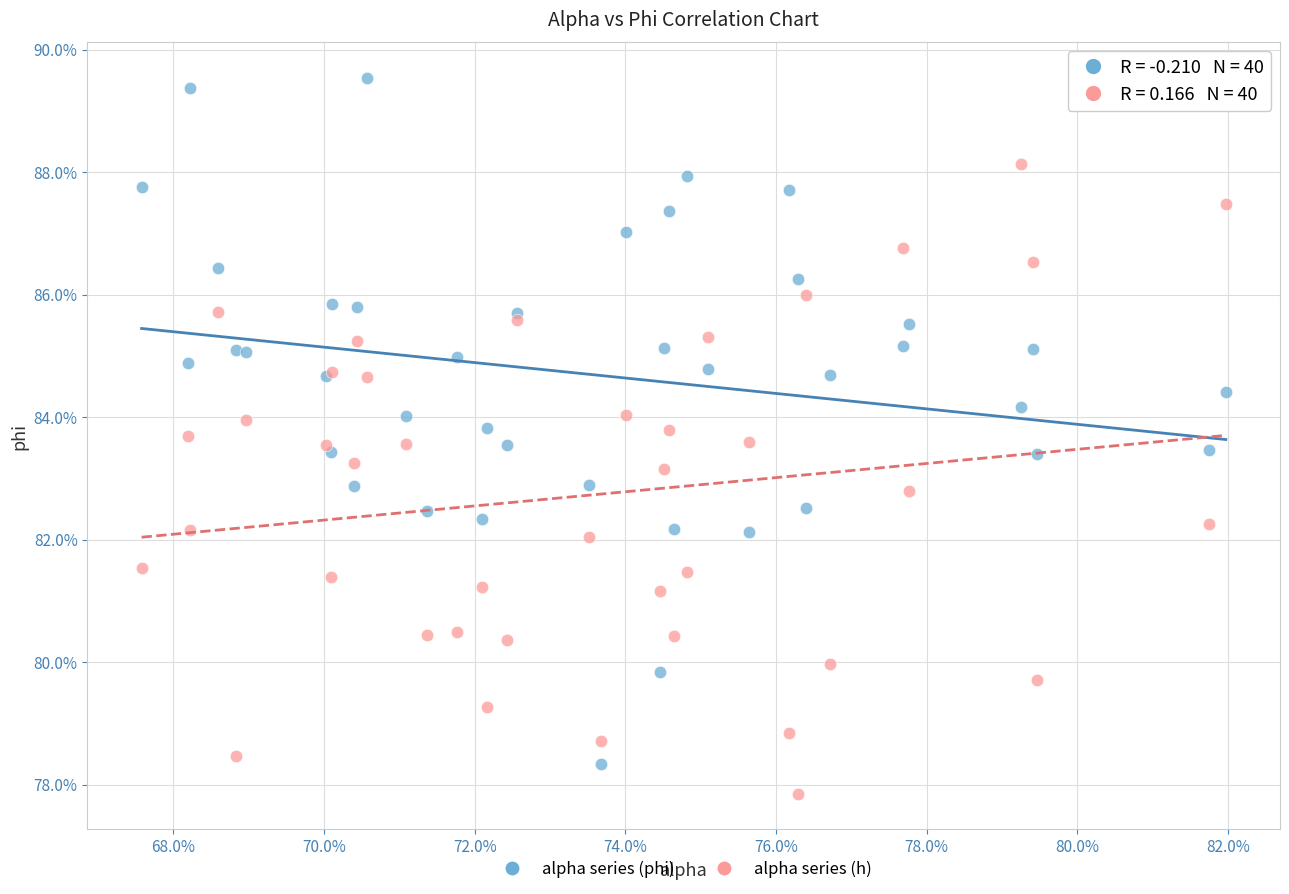

Which series has the widest spread of Y values?

alpha series (phi)